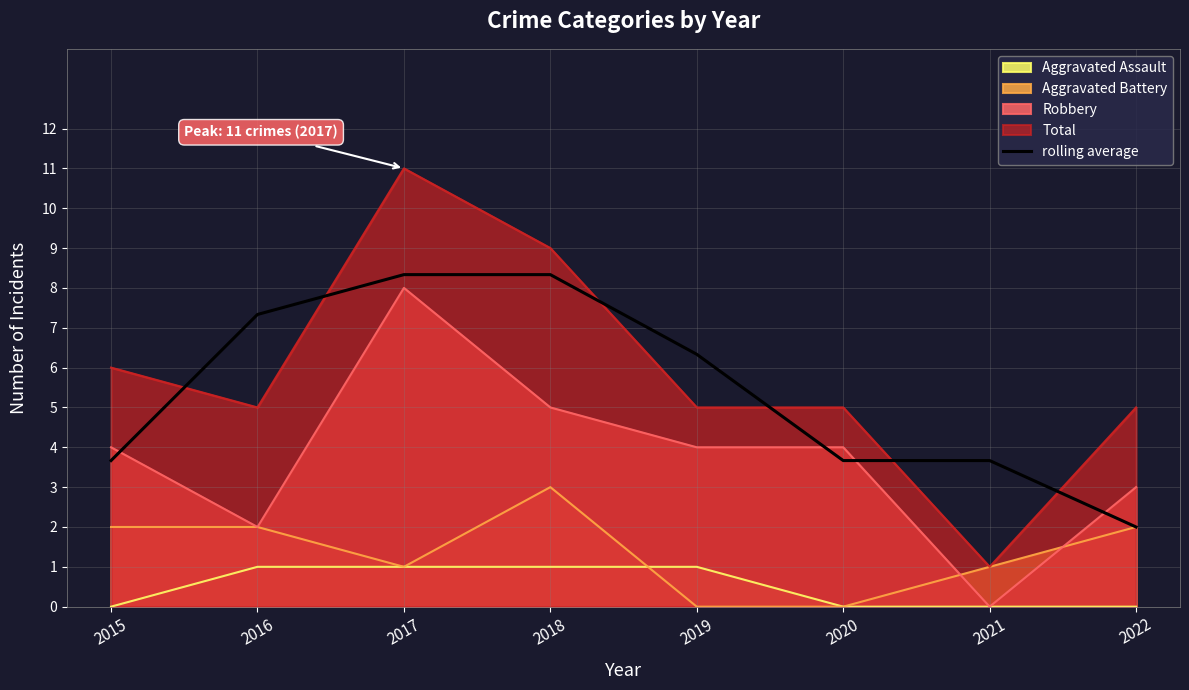

How many data points are less than 6?

4